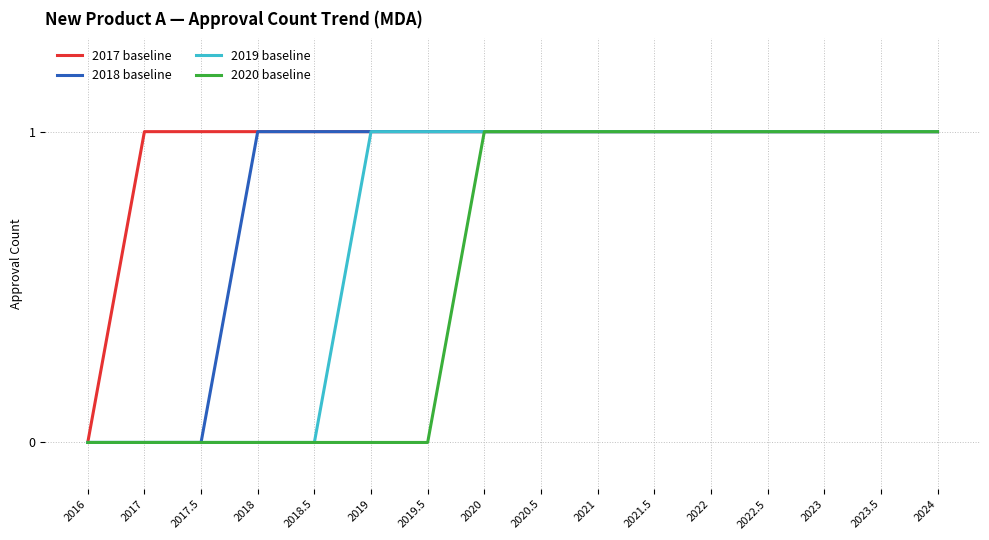

True or false: 2018 baseline has a value of 0 at 2017.5.

True